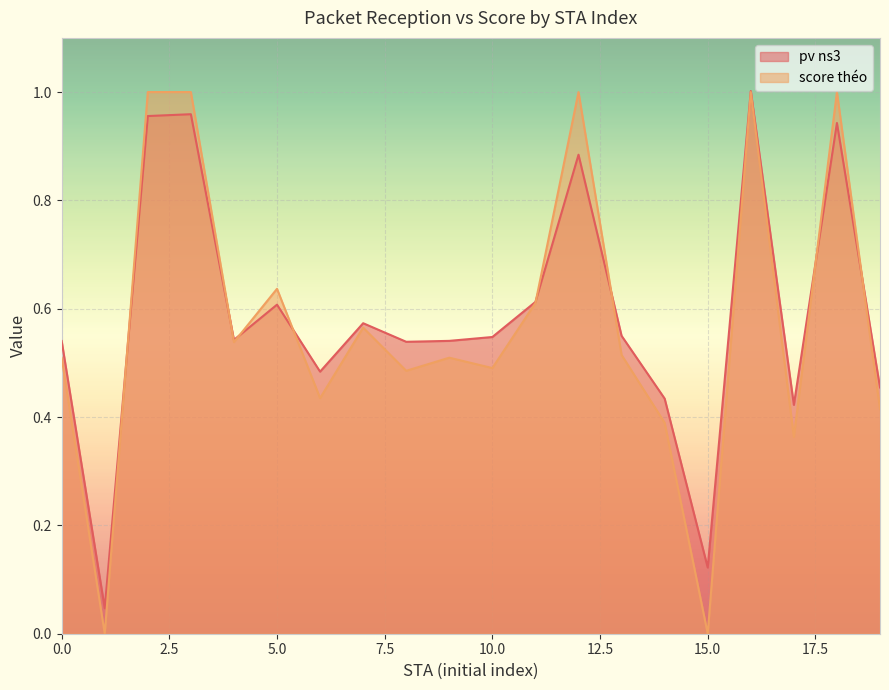

List the series in order of their peak value, lowest first.

score théo, pv ns3